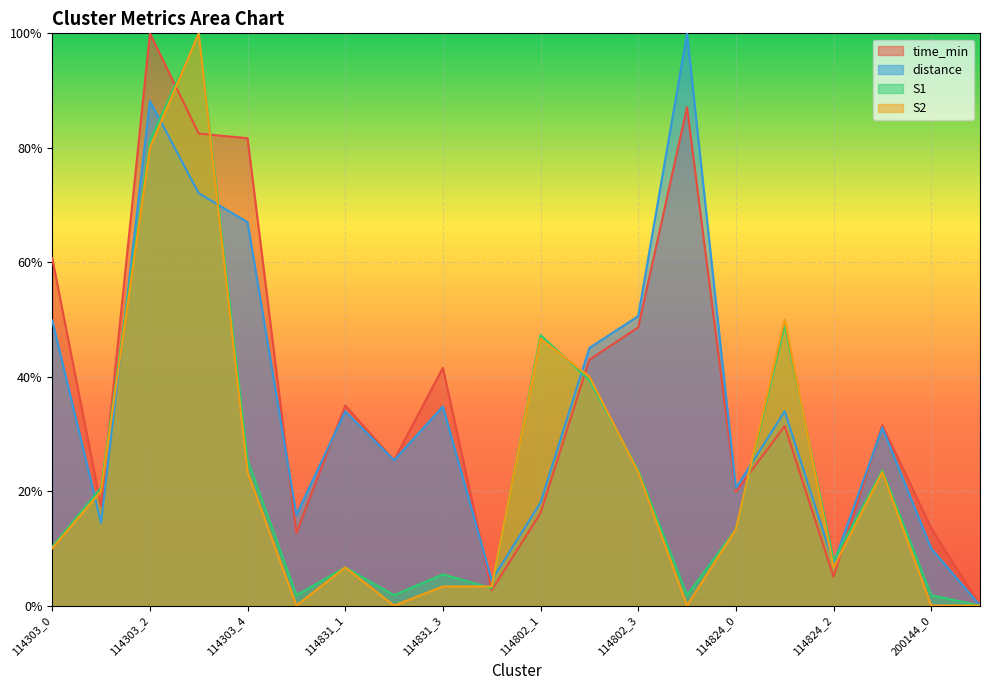

What is the difference between the distance values at 114802_1 and 114824_3?

0.1